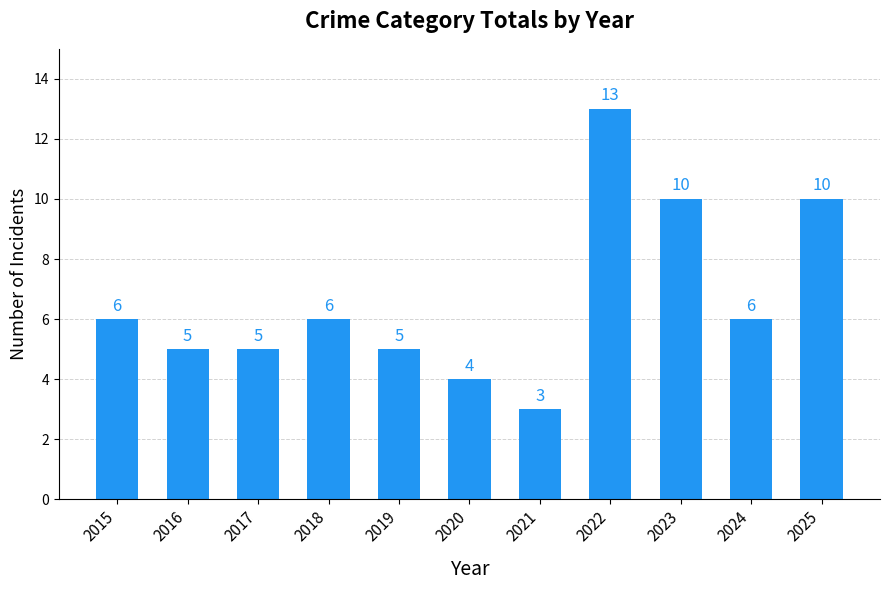

Is it true that the value at 2017 is 7?

False